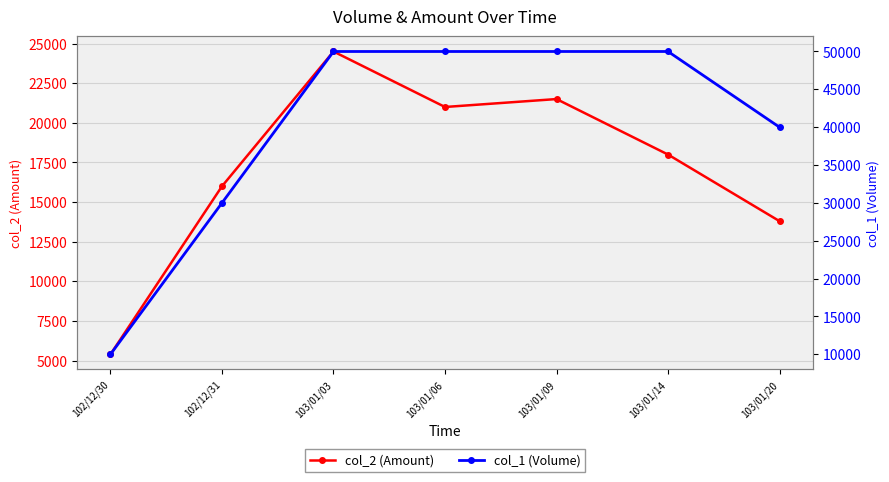

What position from the right is 103/01/20?

1